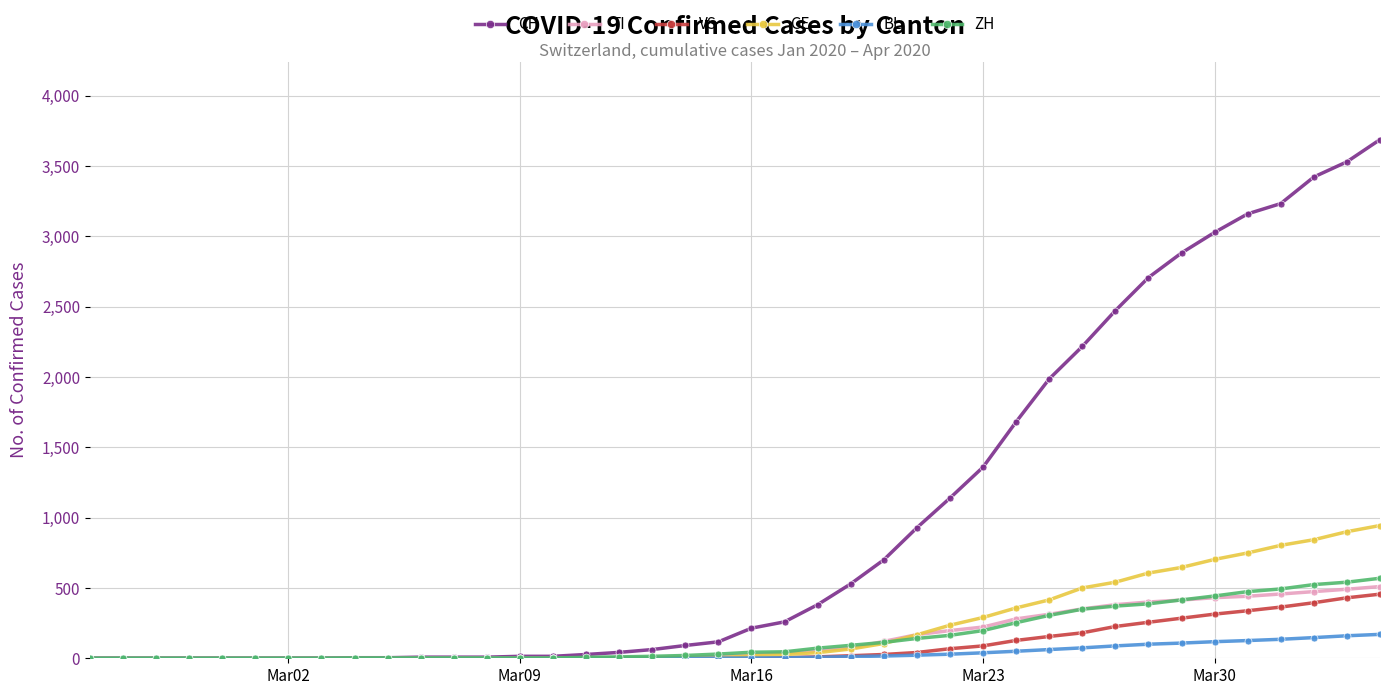

Rank the series by their maximum value, from lowest to highest.

BL, VS, TI, ZH, GE, CH